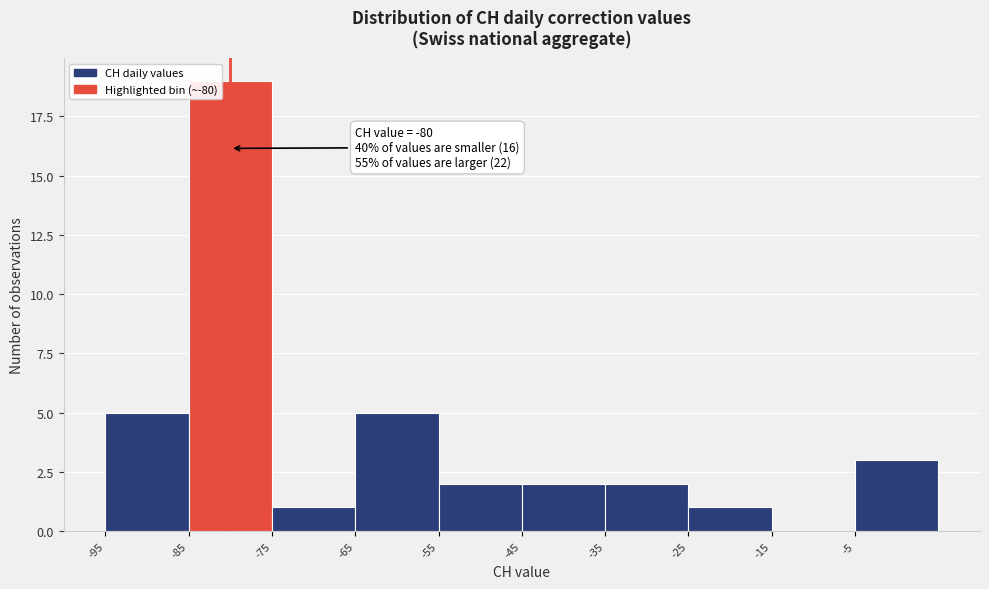

Which range on the x-axis has the tallest bar?

-85 to -75